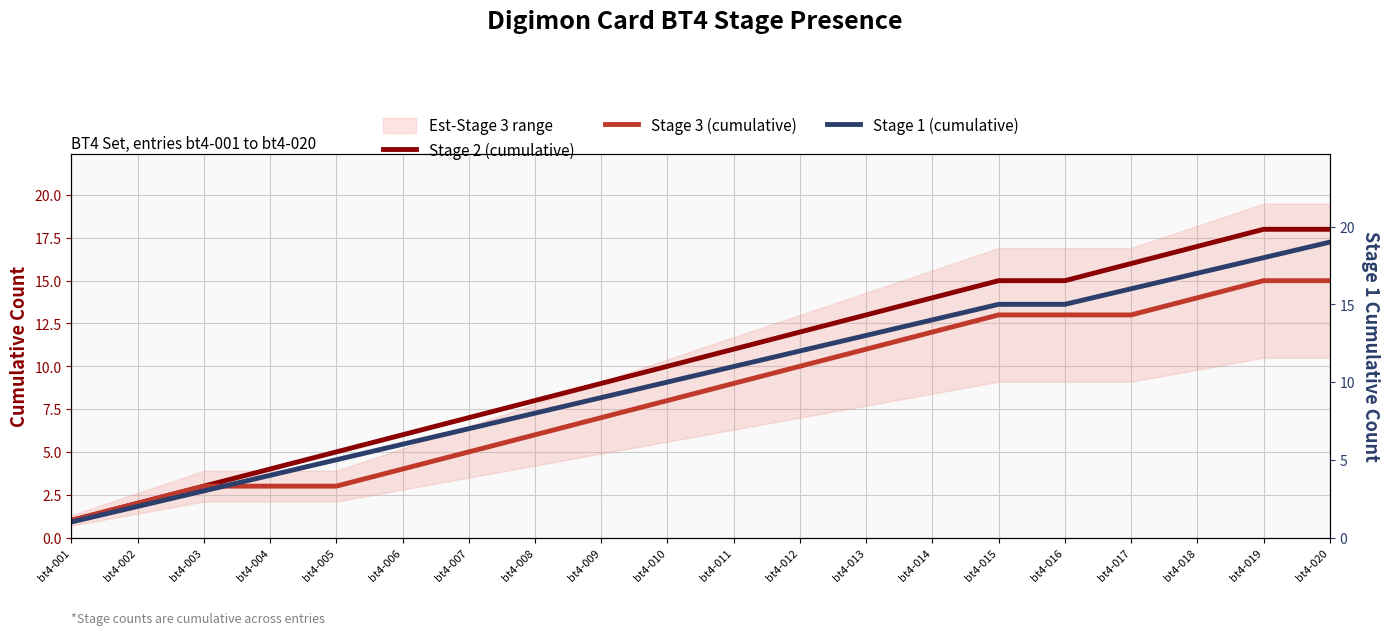

True or false: Stage 3 (cumulative) and Stage 1 (cumulative) cross at least once.

False